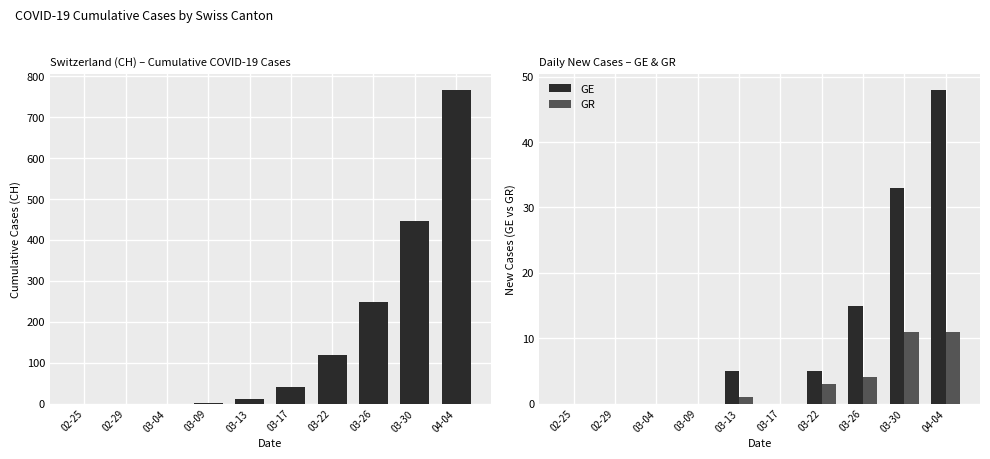

What is the highest value of the GE series?

48